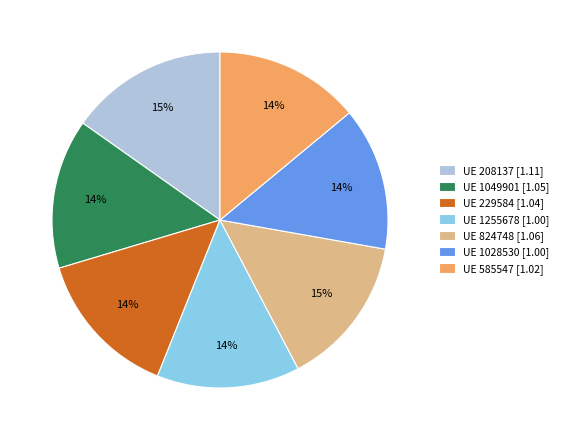

Does any single category account for the majority?

No